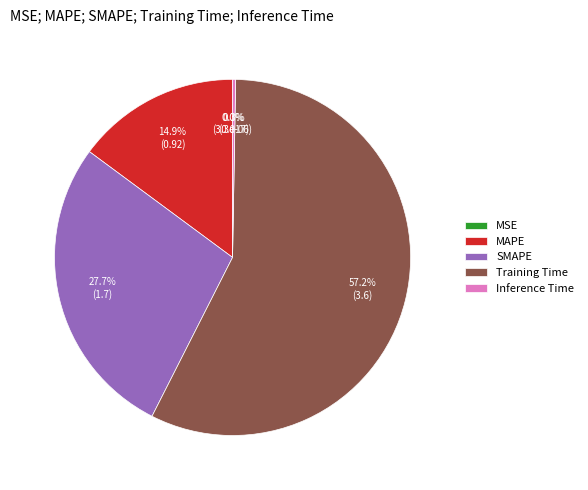

Combined, do SMAPE and MAPE account for over 50%?

No